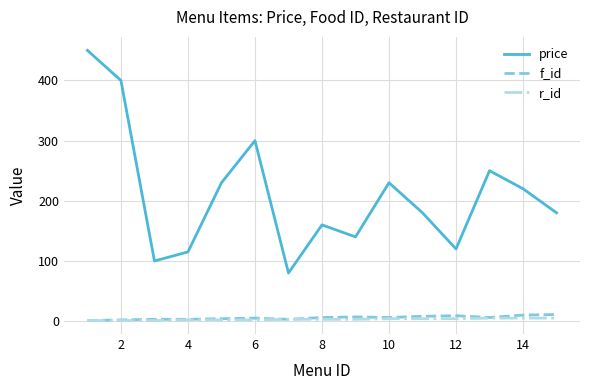

True or false: r_id and price cross at least once.

False